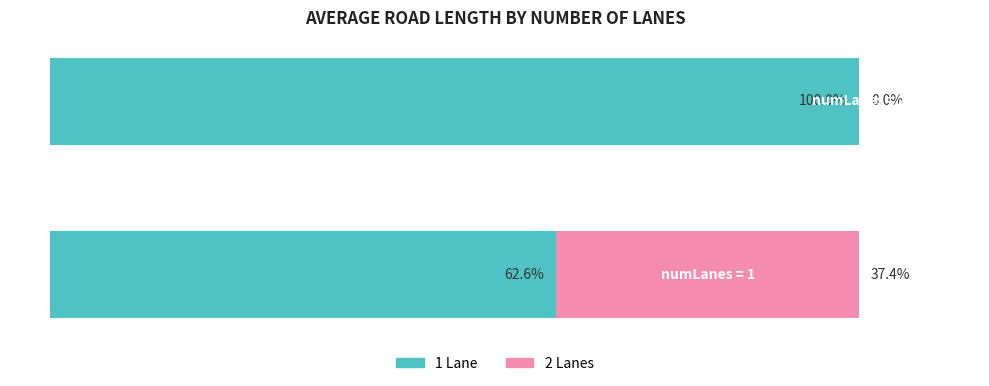

What are all the series names shown in the legend?

1 Lane, 2 Lanes